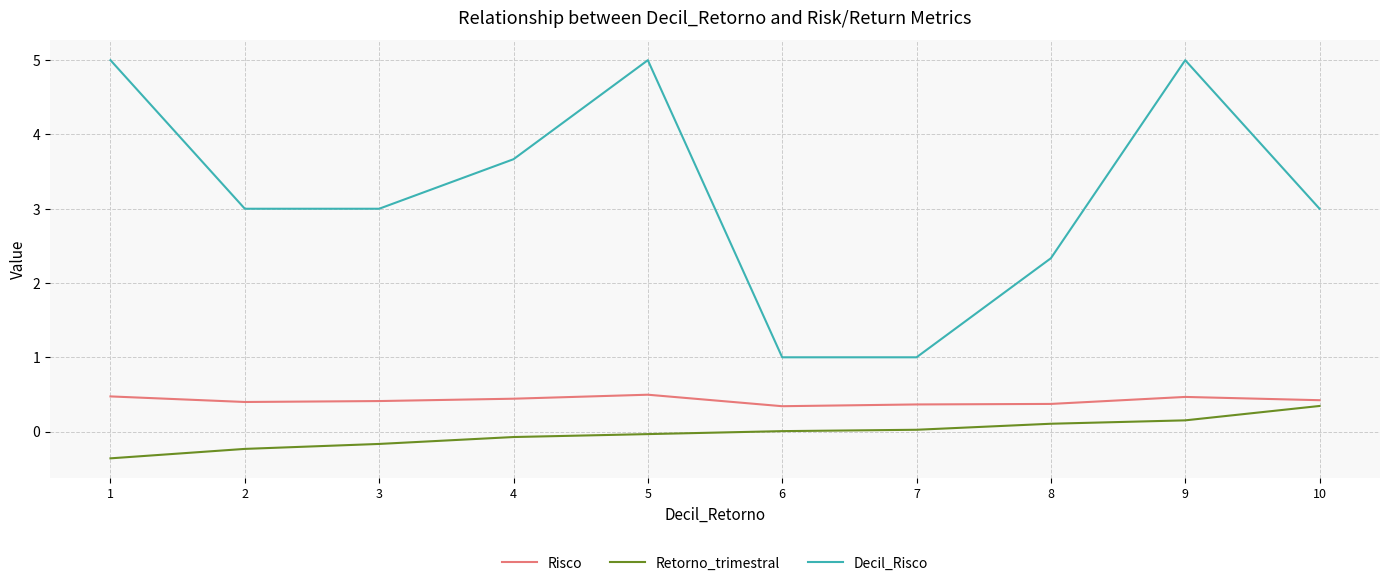

What is the total value across all series at 1?

5.1